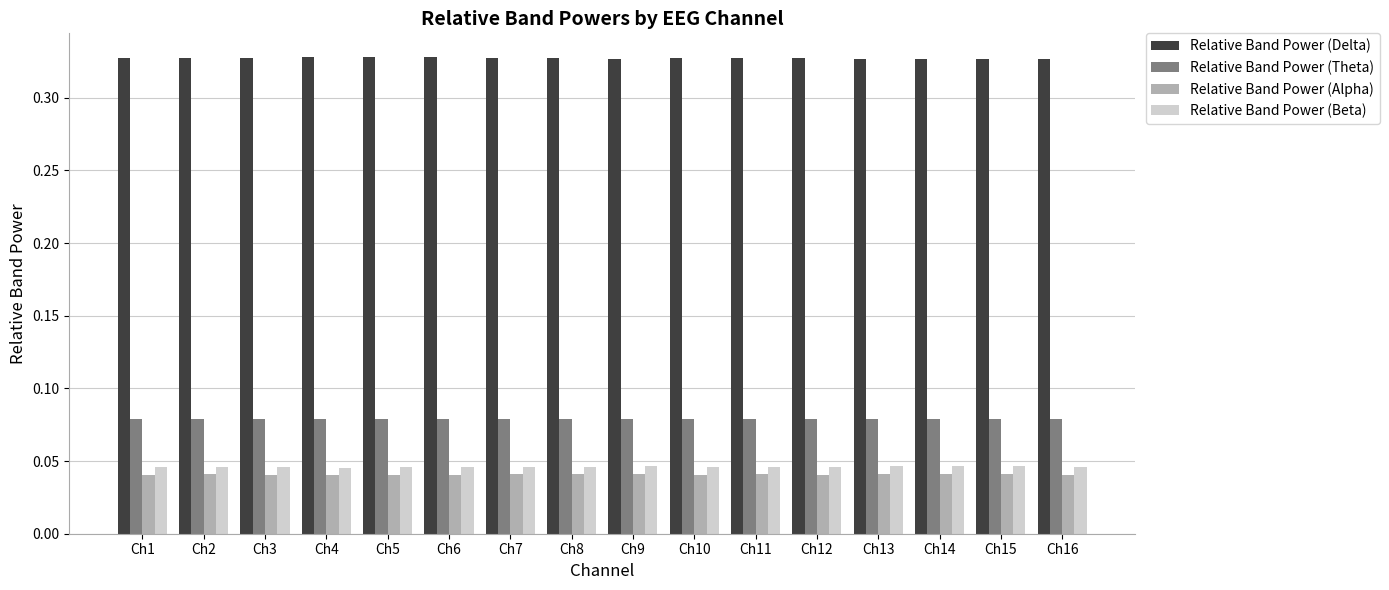

True or false: Relative Band Power (Delta) has a value of 0.5 at Ch13.

False